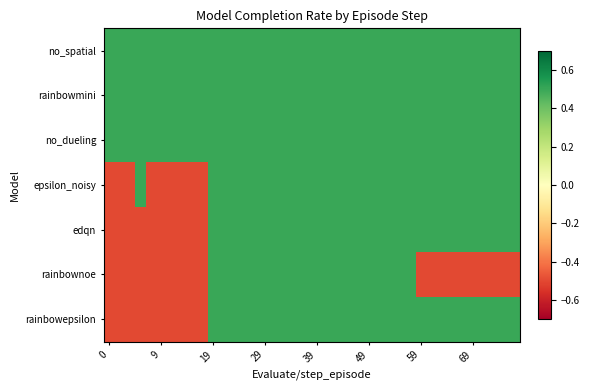

Count the number of categories in the chart.

40